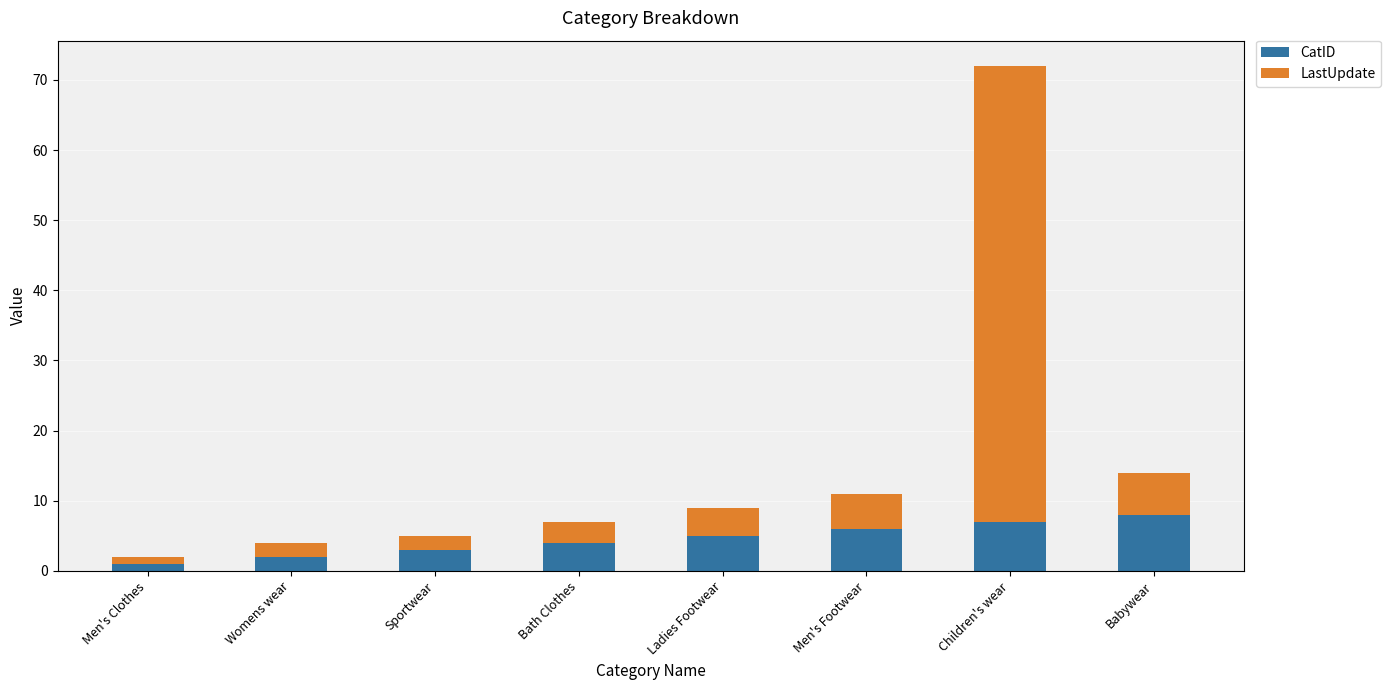

What is the total value across all series at Womens wear?

4